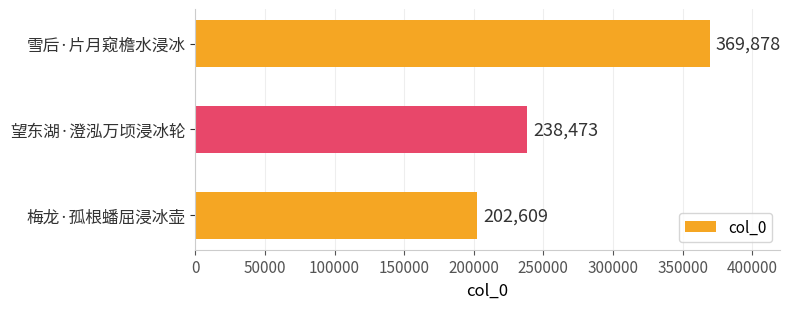

How many series are shown in this chart?

1